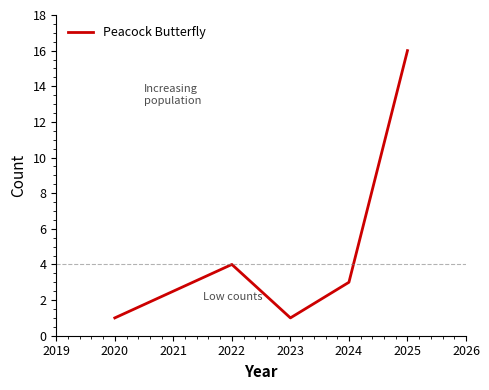

What is the greatest value displayed?

16